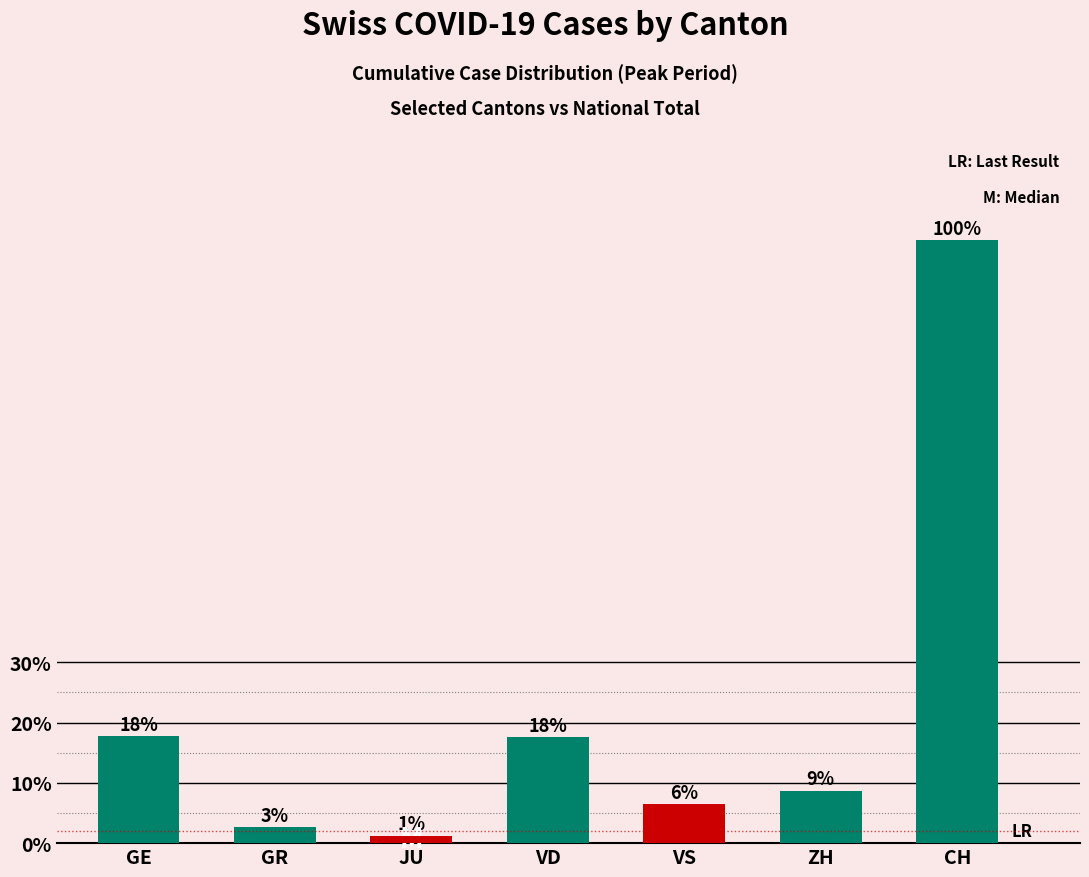

Which series has the largest total across all categories?

CH Cantons